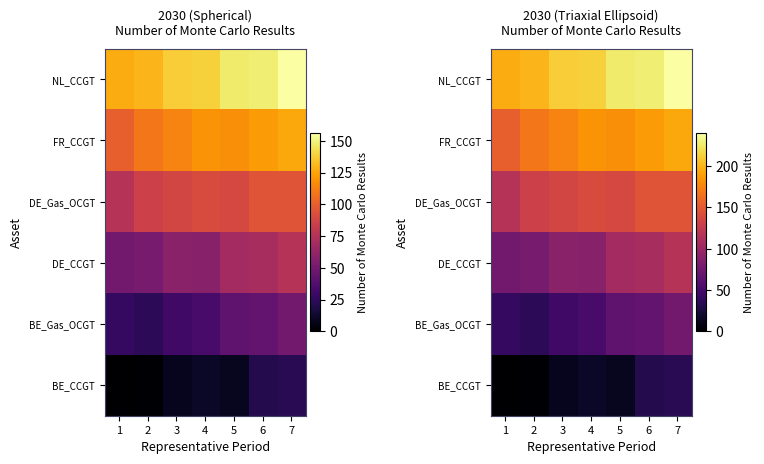

At which category is the sum across all series the highest?

7